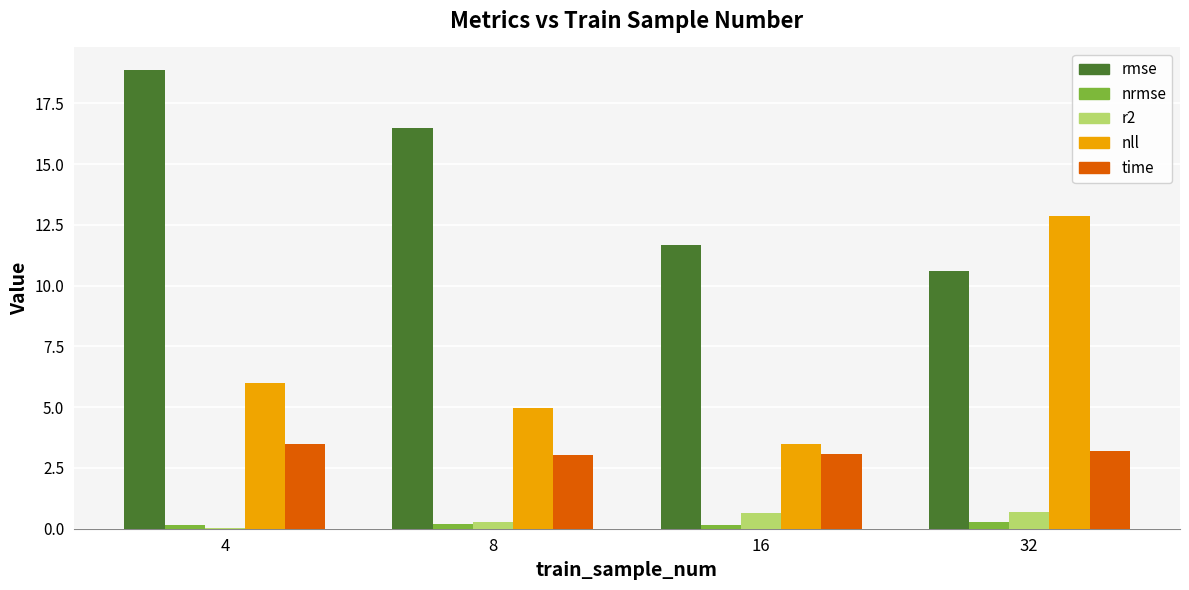

Where does the nll series first go above 5?

4